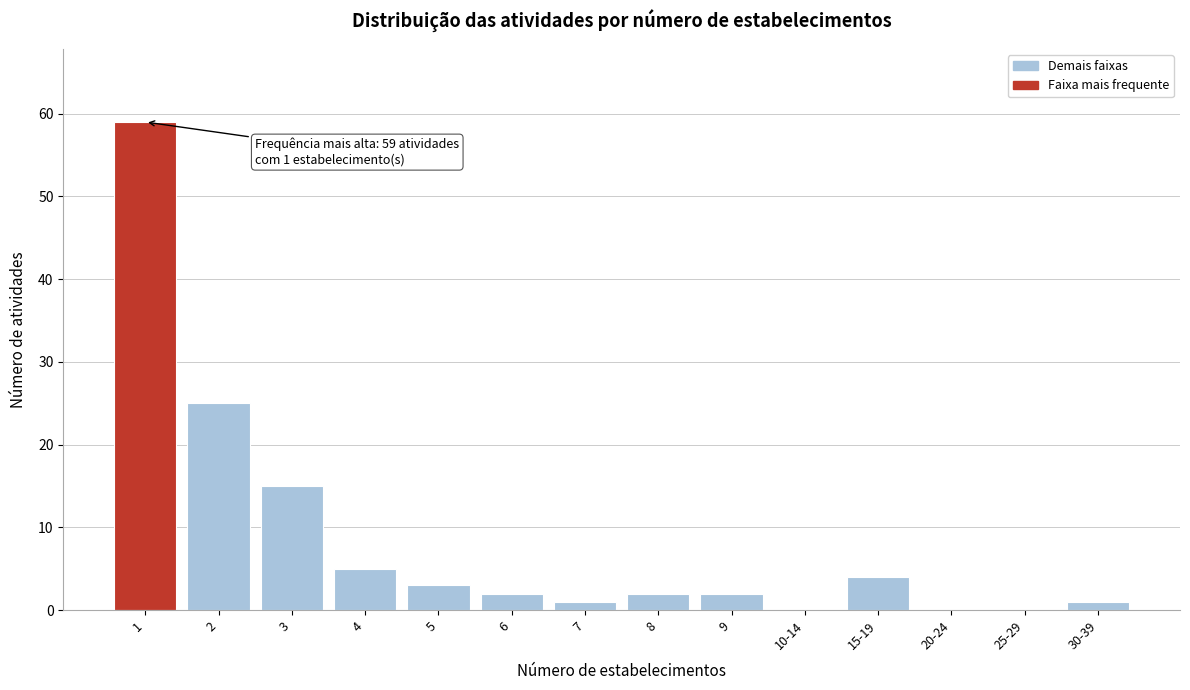

Reading left to right, transcribe all the data shown in this chart.

1=59	2=25	3=15	4=5	5=3	6=2	7=1	8=2	9=2	10-14=0	15-19=4	20-24=0	25-29=0	30-39=1